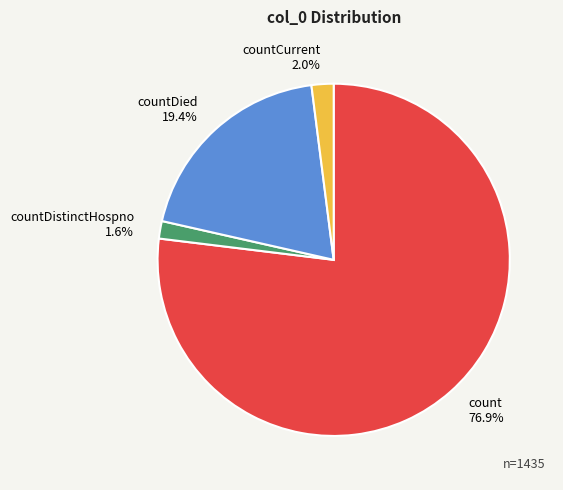

Do countCurrent 2.0% and count 76.9% together represent more than half of the pie?

Yes